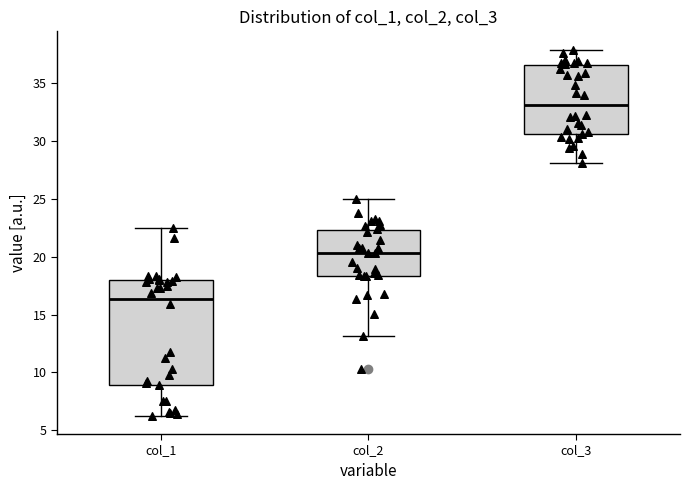

Reading left to right, transcribe this box plot: for each box, give where its median line is, the range the box spans, and where its two whiskers end, as read against the y-axis. The values are not printed on the chart, so give them approximately, as read against the axis.

col_1: median 16.5, box 9.0 to 18.0, whiskers 6.5 to 22.5
col_2: median 20.5, box 18.5 to 22.5, whiskers 13.0 to 25.0
col_3: median 33.0, box 30.5 to 36.5, whiskers 28.0 to 38.0